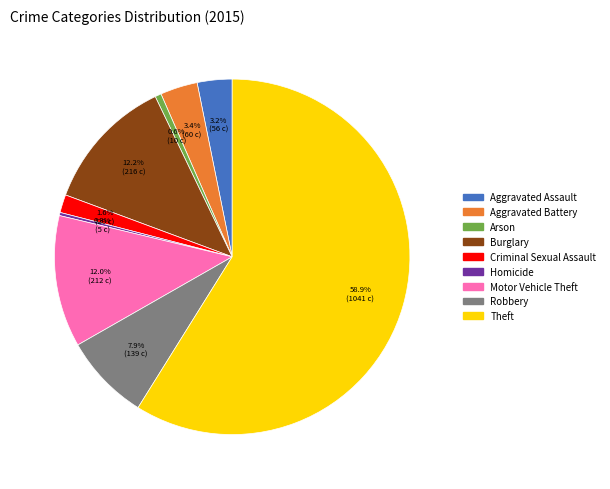

What portion of the pie excludes Arson?

99.4%